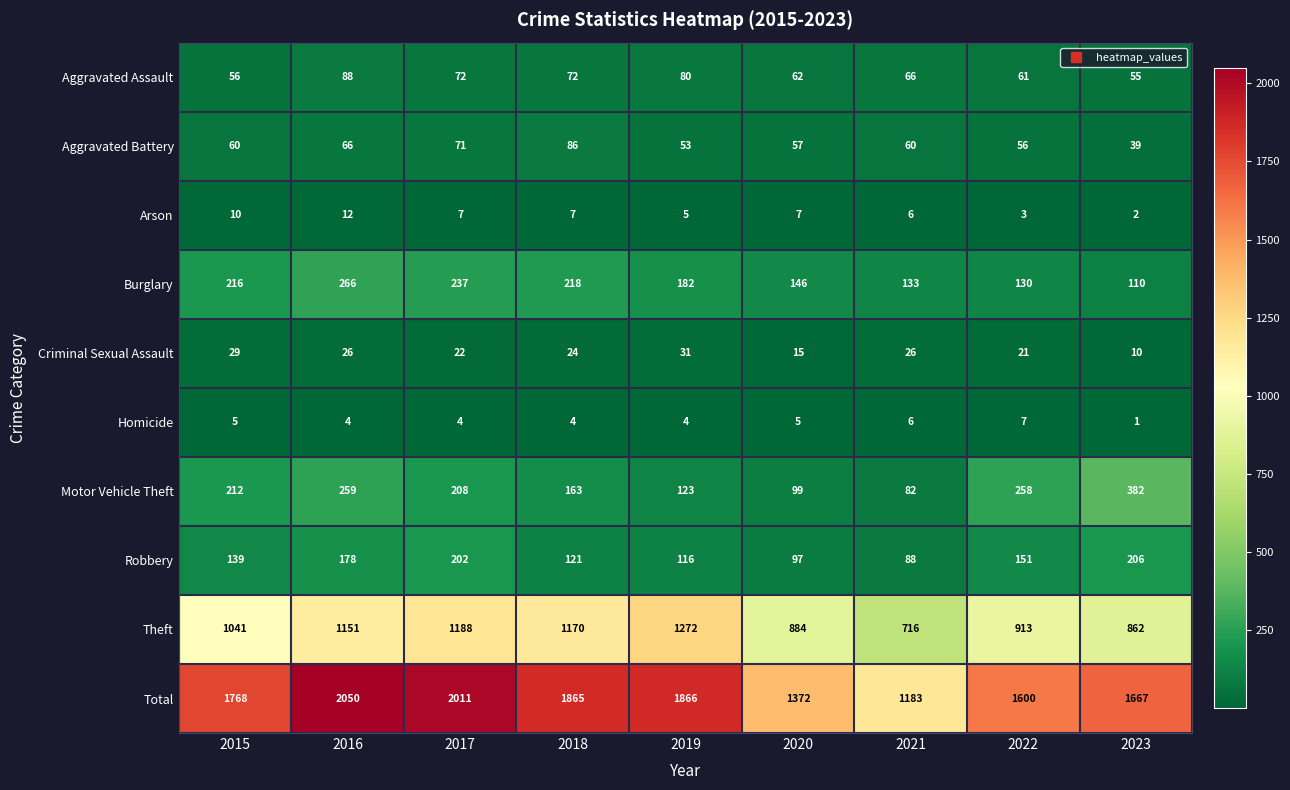

Which series has the largest total across all categories?

Total